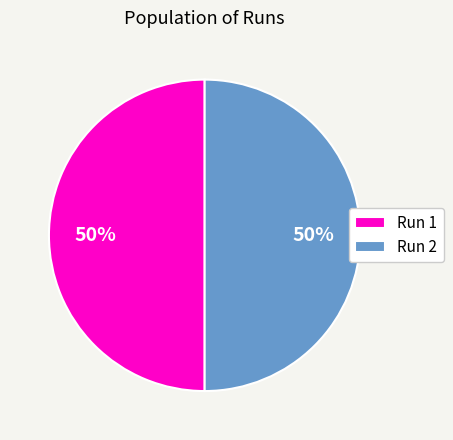

The Run 1 slice represents 50% of the pie. True or false?

True